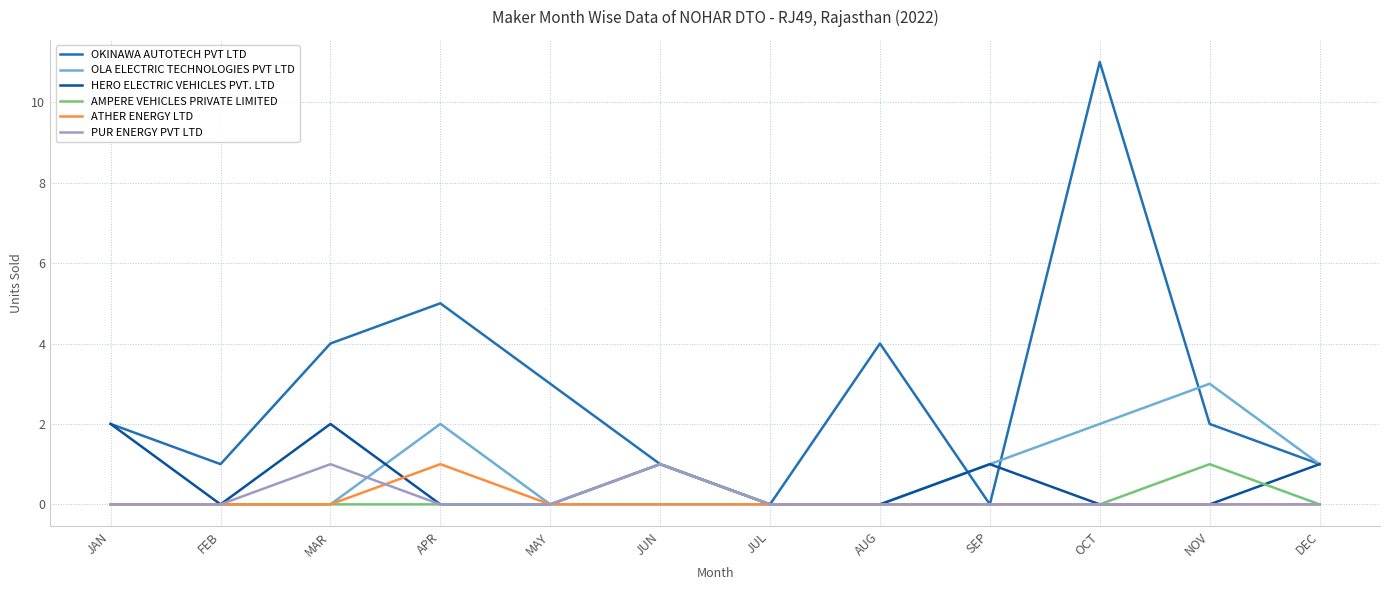

What is the difference between the OKINAWA AUTOTECH PVT LTD values at MAY and AUG?

1